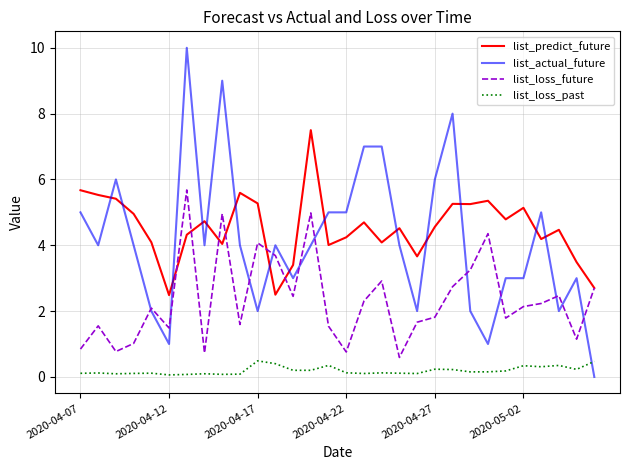

What is the maximum value for list_predict_future?

7.5